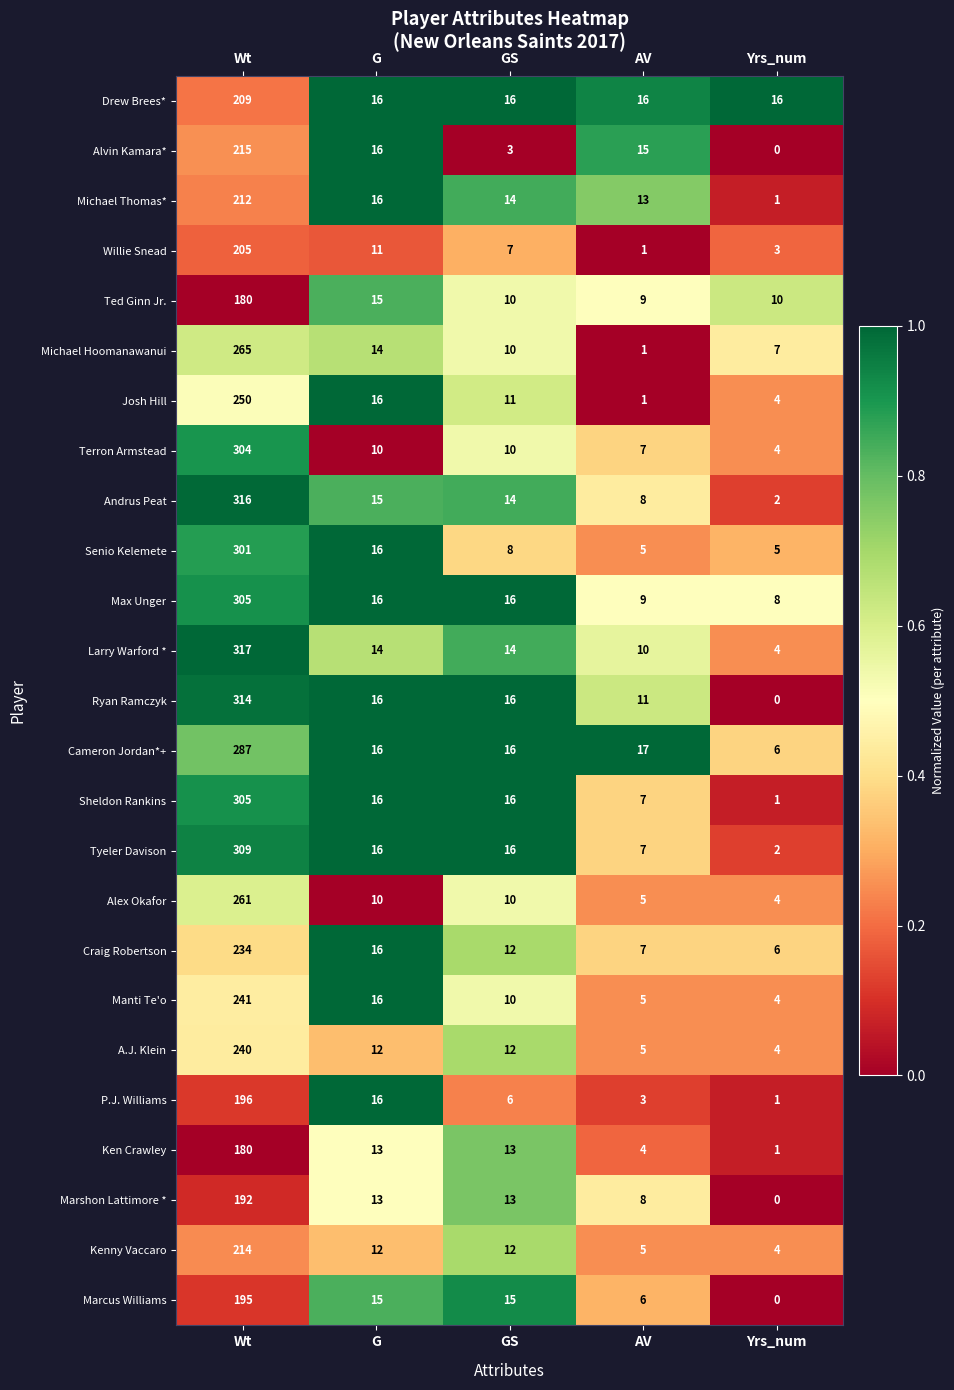

What is the difference between the maximum and minimum values in the Ryan Ramczyk series?

314